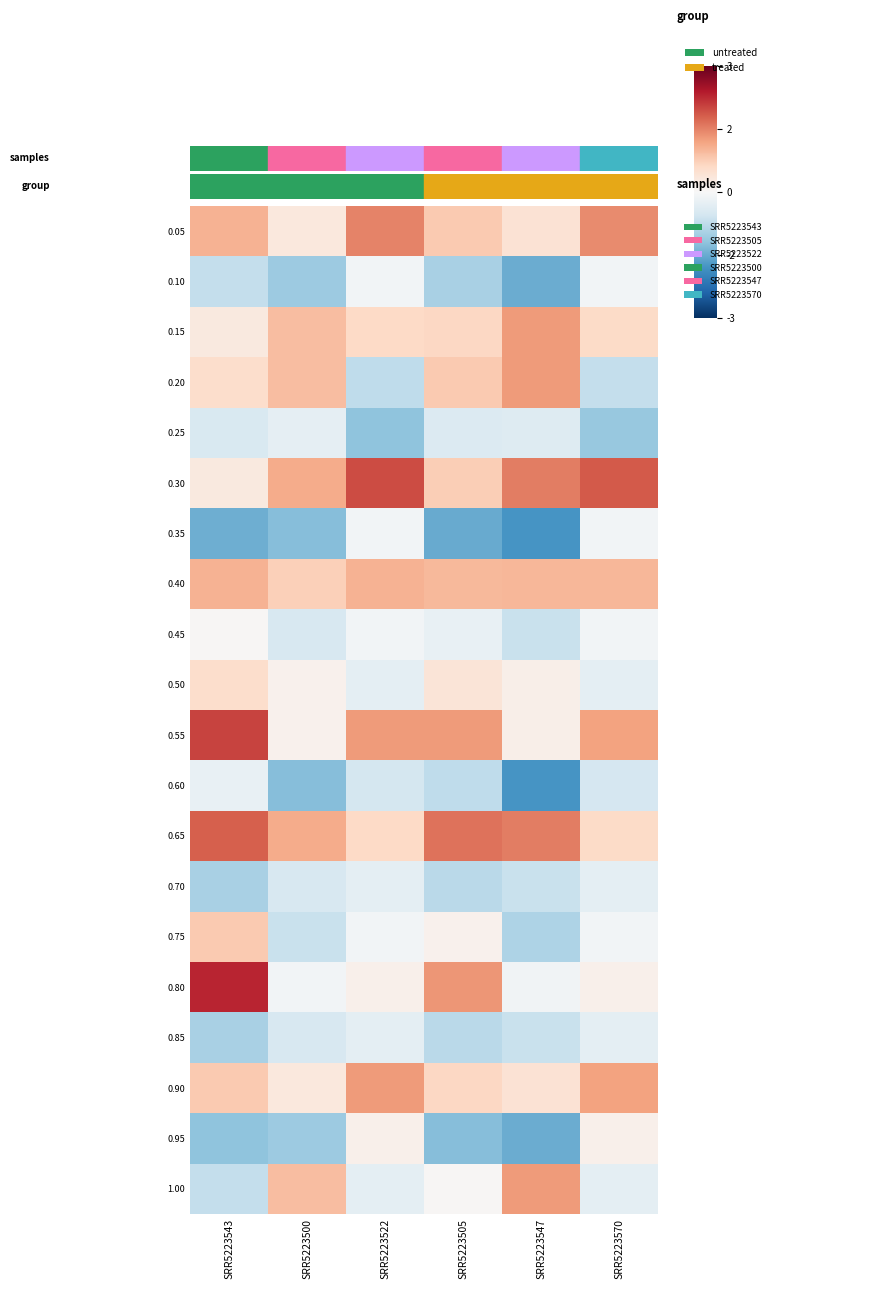

What is the total value across all series at SRR5223505?

10.1